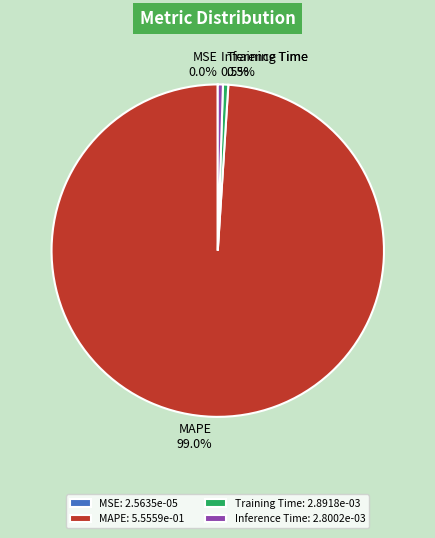

Is Training Time the majority of the pie?

No